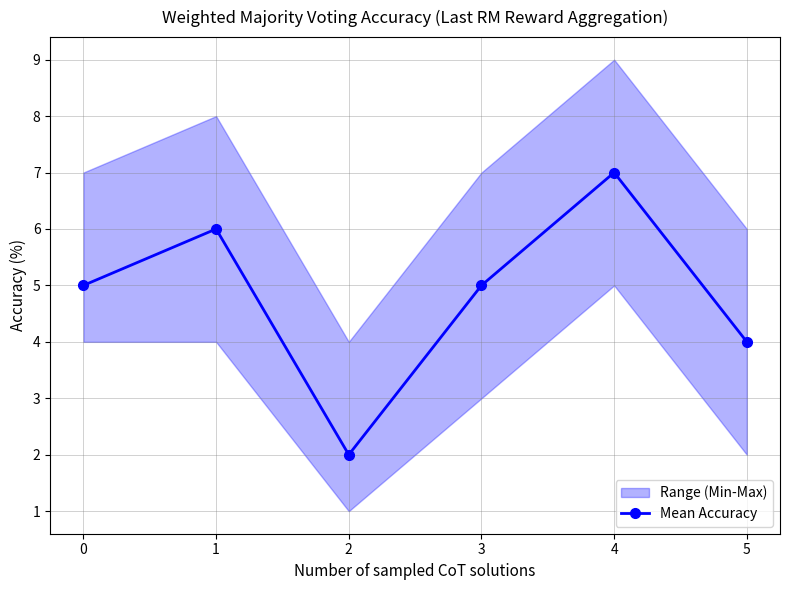

Reading left to right, transcribe all the data shown in this chart.

0=5	1=6	2=2	3=5	4=7	5=4